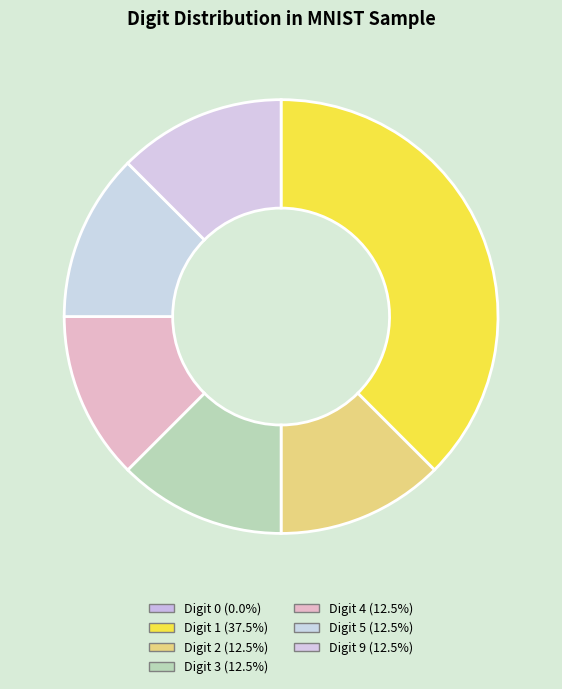

How many slices are in this pie chart?

6